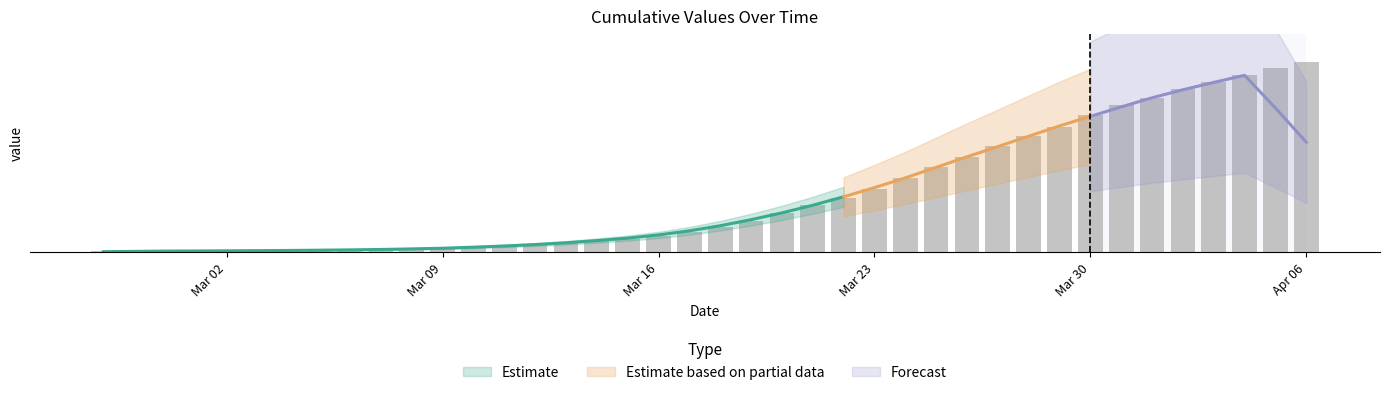

List the labels in order of value, largest first.

2020-04-06, 2020-04-05, 2020-04-04, 2020-04-03, 2020-04-02, 2020-04-01, 2020-03-31, 2020-03-30, 2020-03-29, 2020-03-28, 2020-03-27, 2020-03-26, 2020-03-25, 2020-03-24, 2020-03-23, 2020-03-22, 2020-03-21, 2020-03-20, 2020-03-19, 2020-03-18, 2020-03-17, 2020-03-16, 2020-03-15, 2020-03-14, 2020-03-13, 2020-03-12, 2020-03-11, 2020-03-10, 2020-03-09, 2020-03-08, 2020-03-07, 2020-03-06, 2020-03-05, 2020-03-04, 2020-03-03, 2020-03-01, 2020-03-02, 2020-02-29, 2020-02-28, 2020-02-27